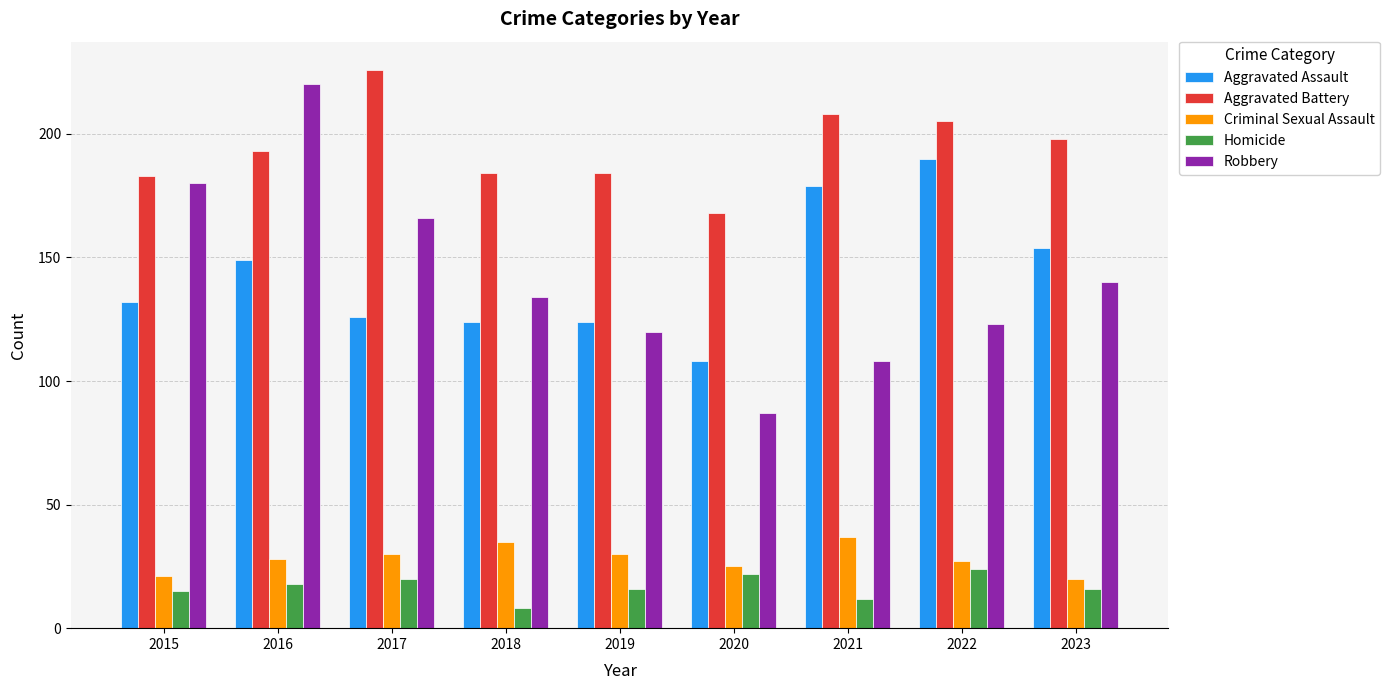

Which category has the lowest value across all series?

2018